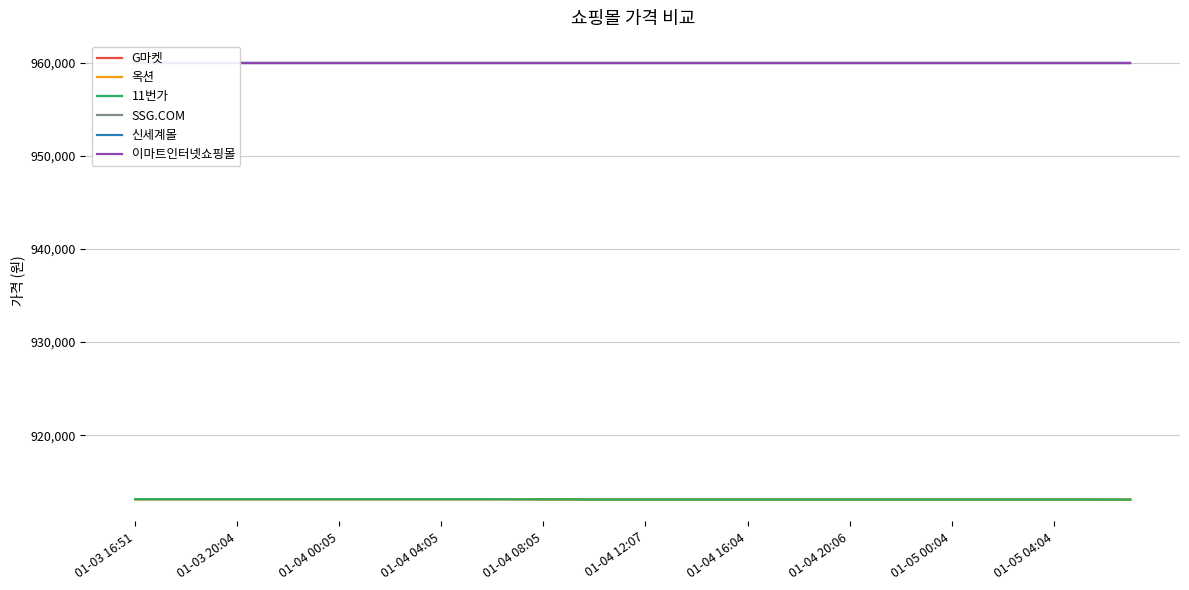

At which category is the sum across all series the highest?

01-03 16:51